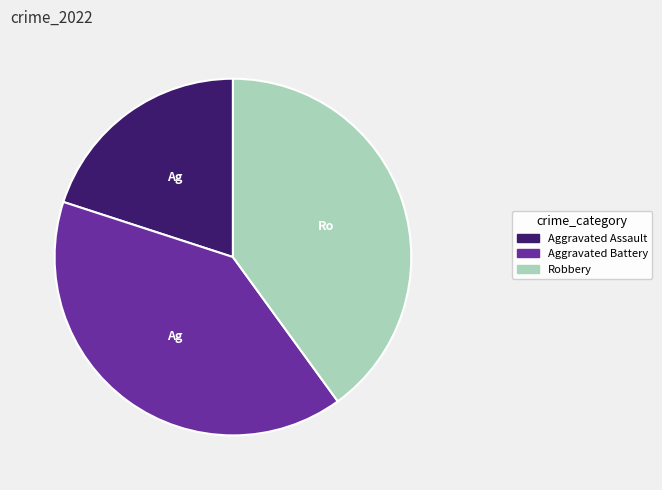

Is it true that Aggravated Assault is 34% of the pie?

False